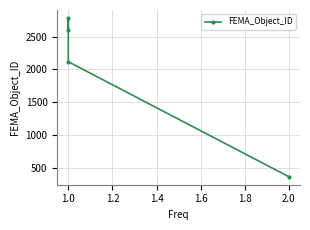

Reading left to right, transcribe all the data shown in this chart.

368	2118	2784	2597